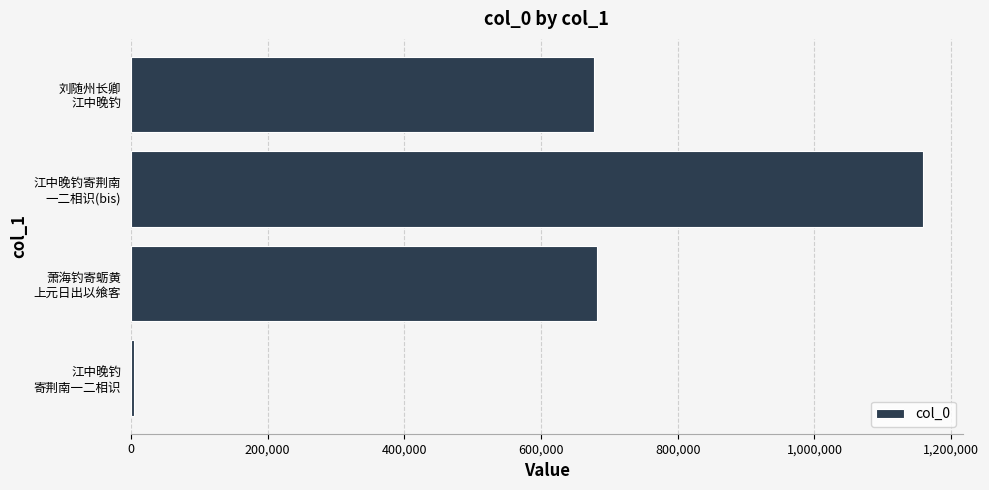

What is the difference between the maximum and minimum values?

1154752